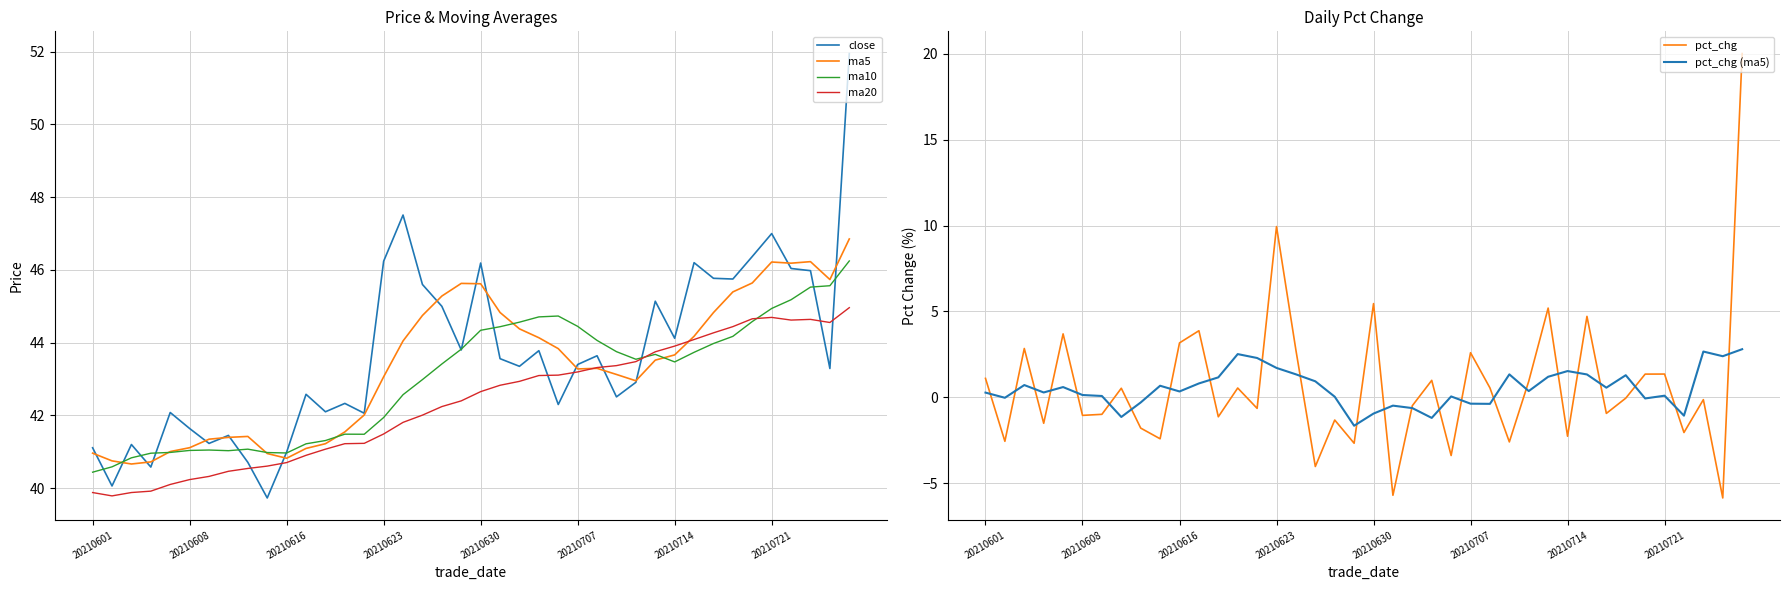

Which series has the largest total across all categories?

close